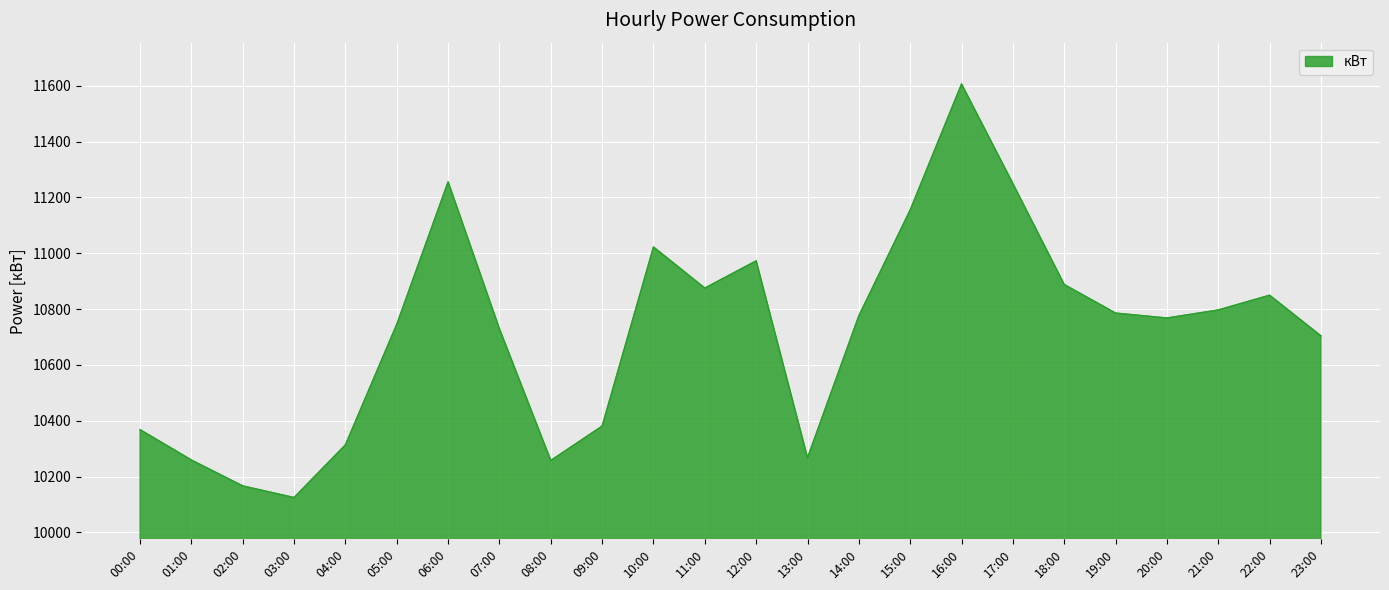

What is the greatest value displayed?

11606.4